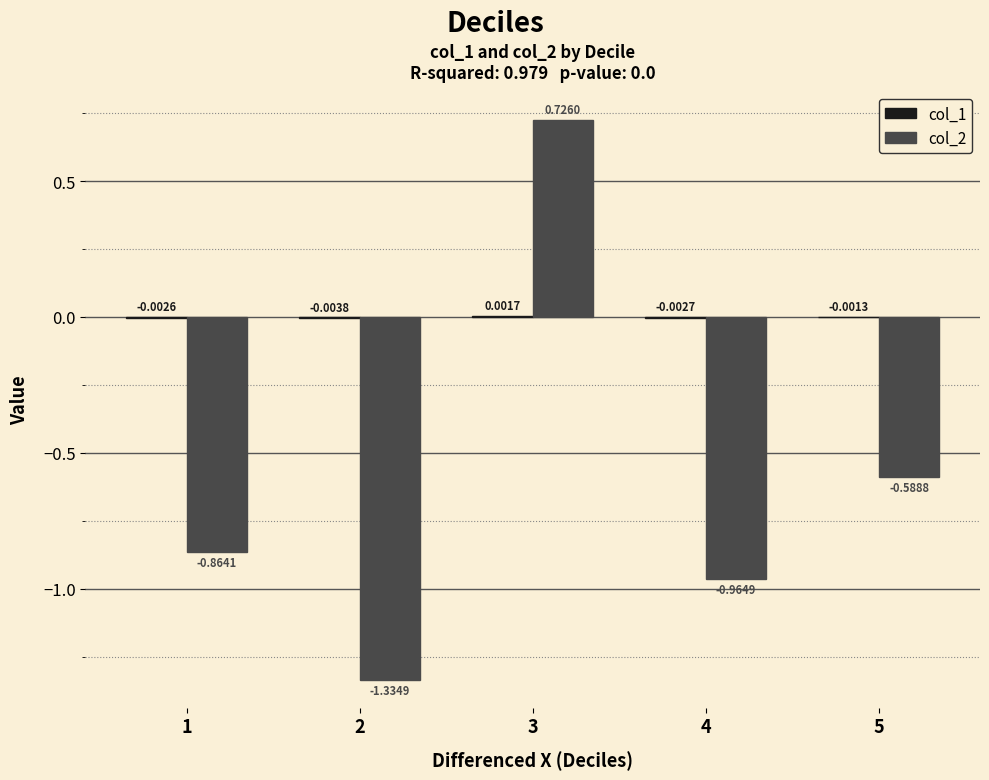

Which series changed the most between 1 and 5?

col_2